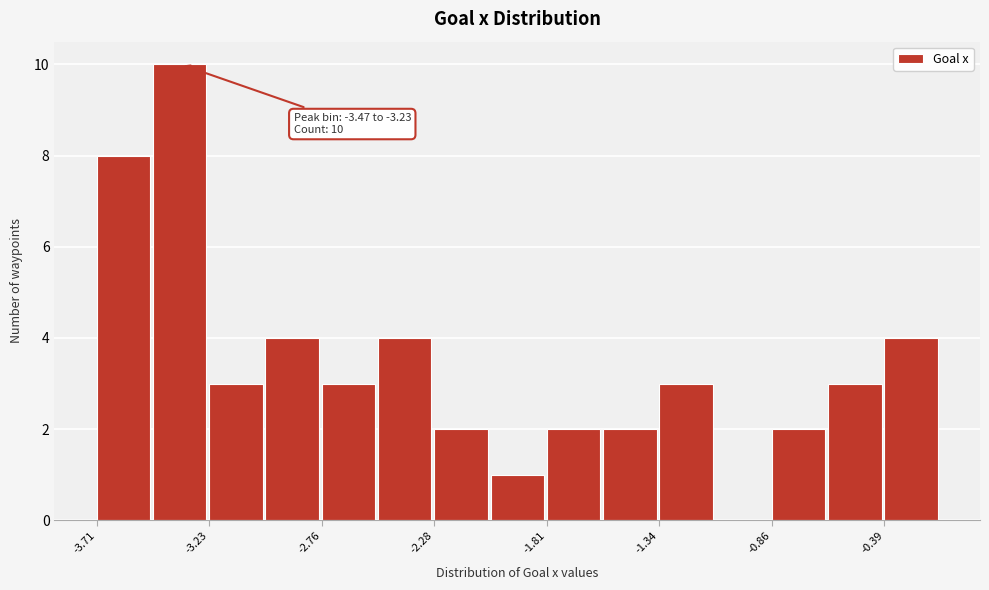

Which range on the x-axis has the tallest bar?

-3.45 to -3.25